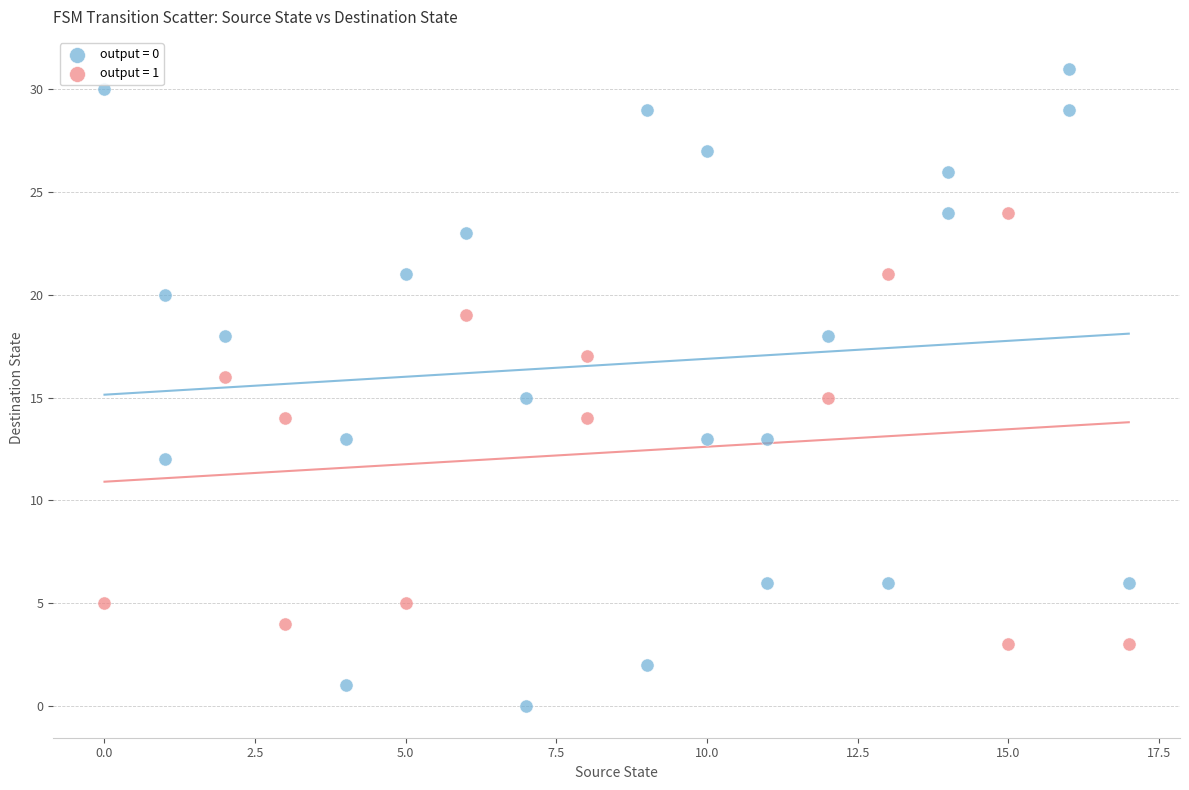

Which series contains the highest Y value?

output = 0